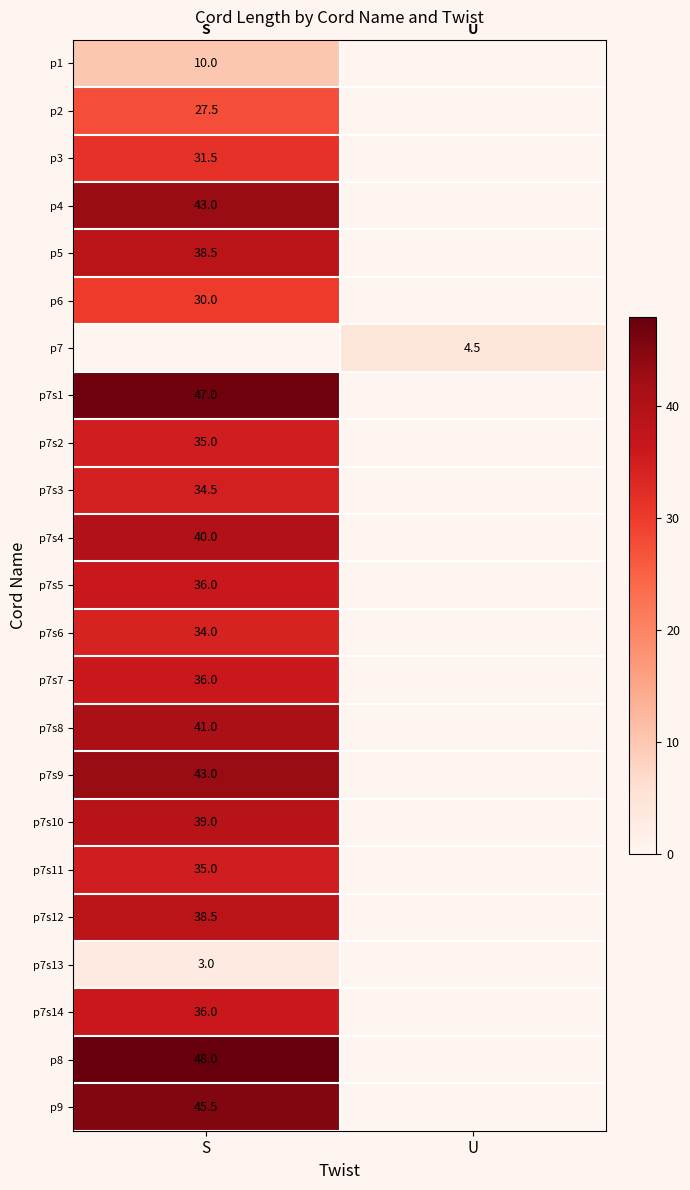

True or false: p4 has a value of 43.0 at S.

True